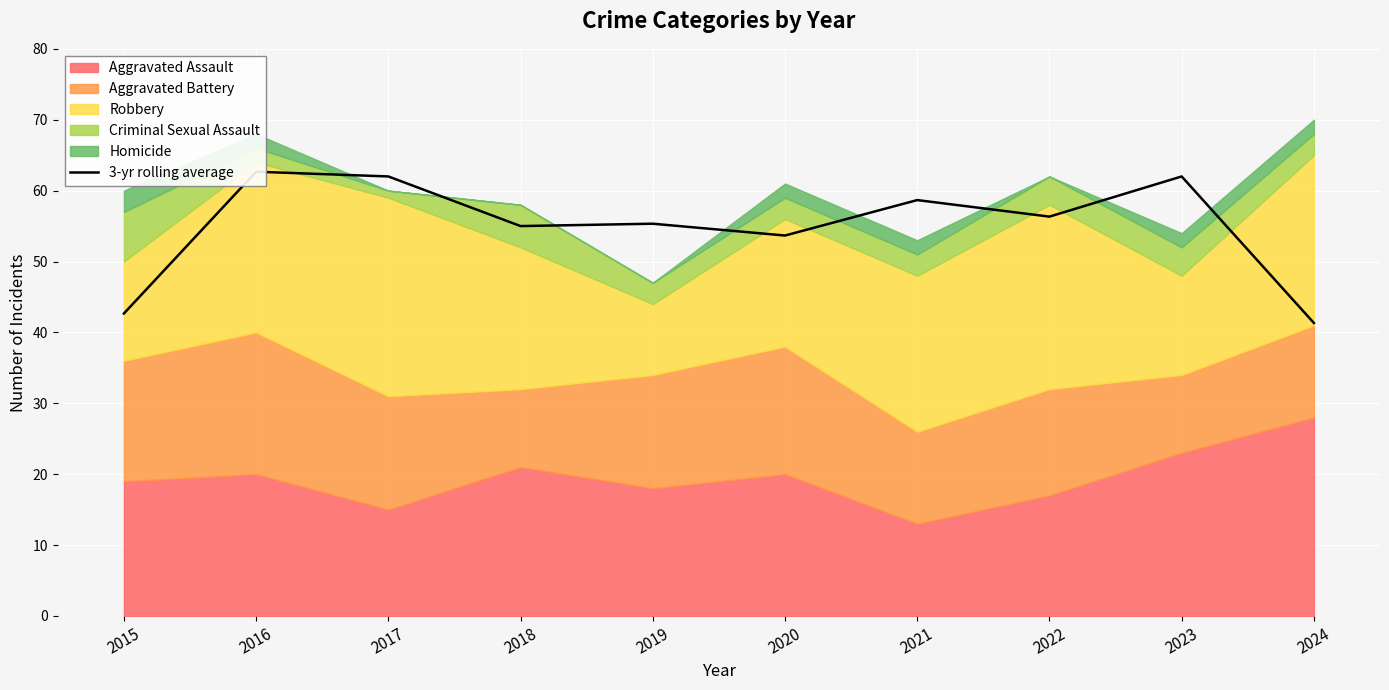

What is the value of the 4th point from the left?

55.0